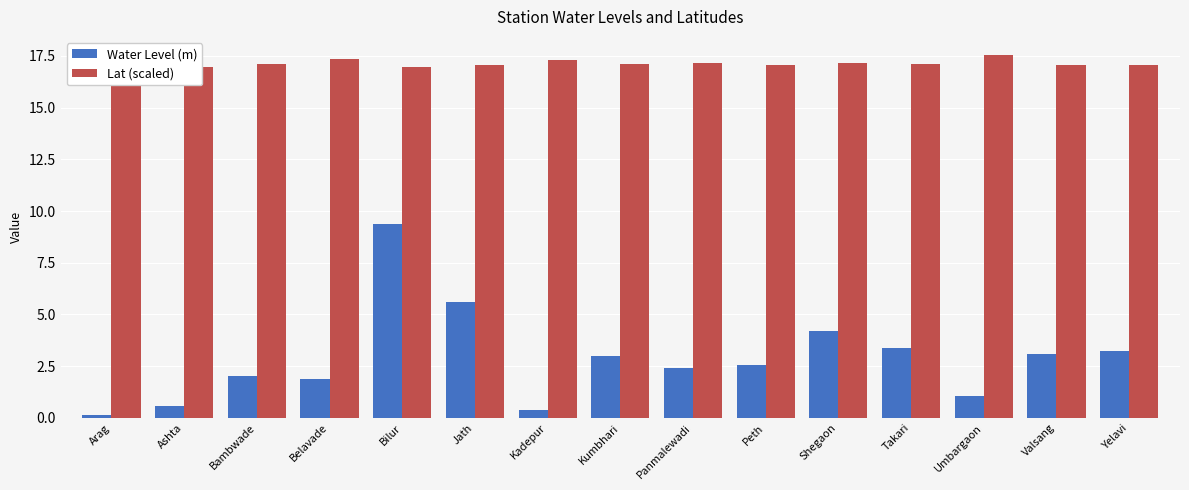

What is the total value across all series at Panmalewadi?

19.5